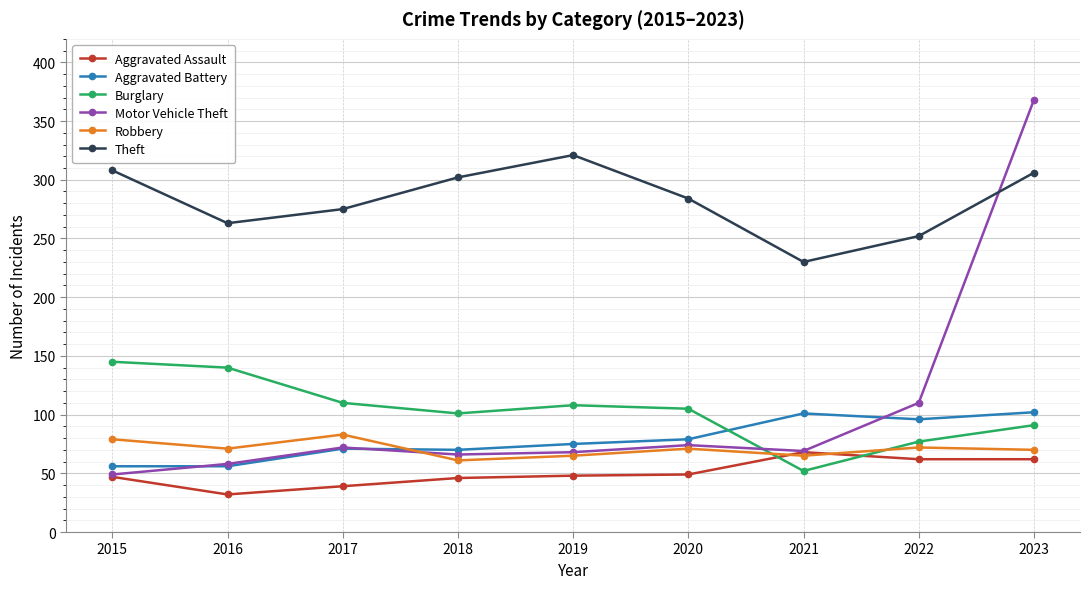

What are all the series names shown in the legend?

Aggravated Assault, Aggravated Battery, Burglary, Motor Vehicle Theft, Robbery, Theft